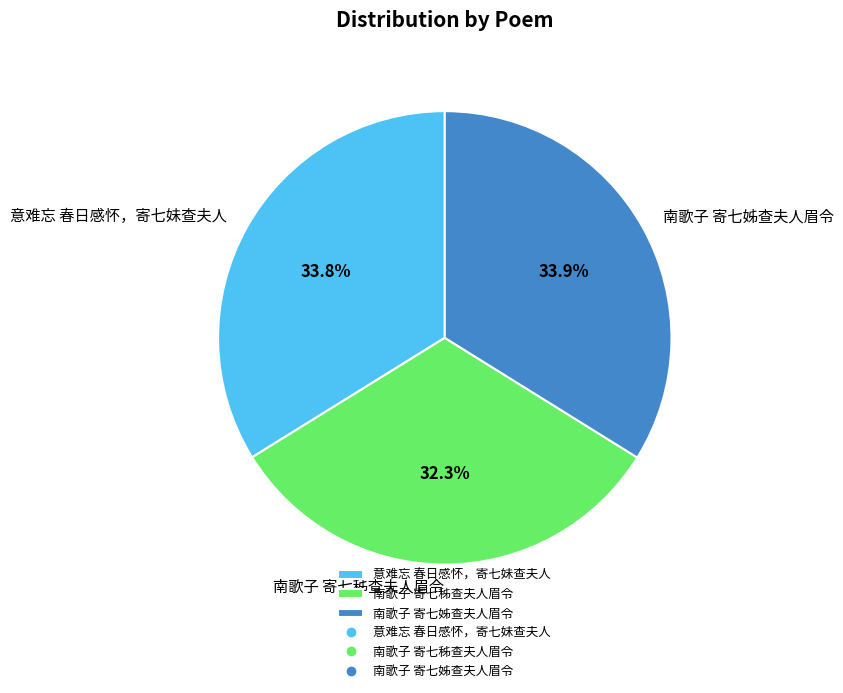

Is there any slice that represents more than half of the pie?

No